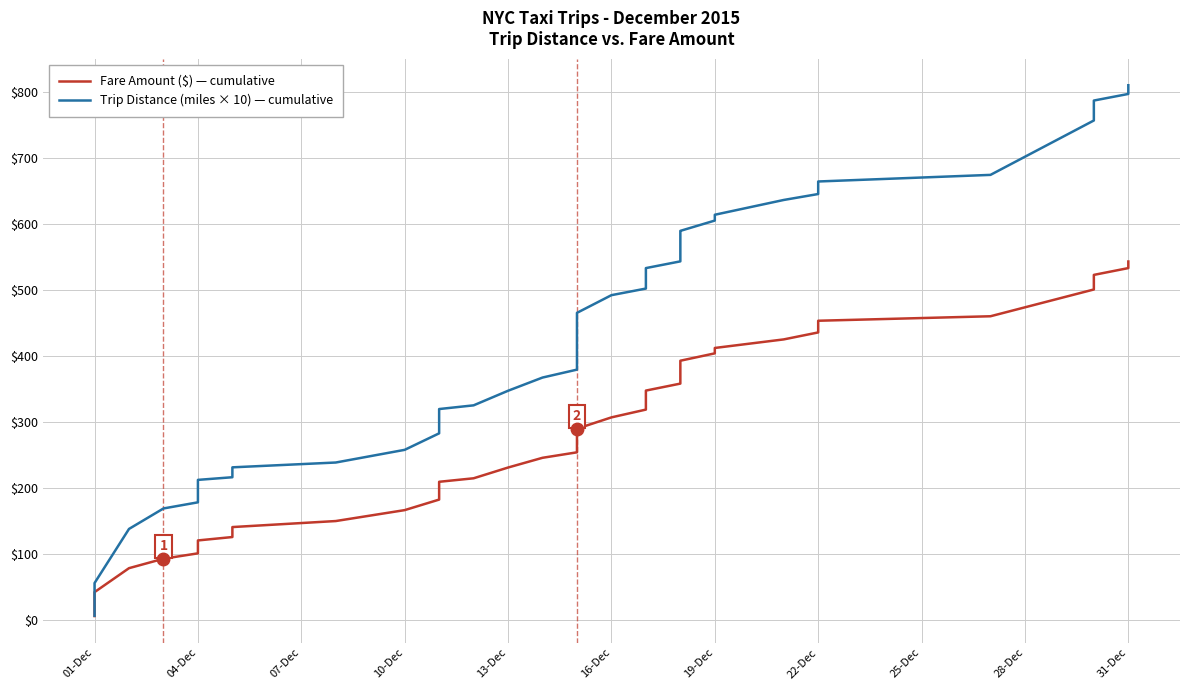

What is the average value of the Fare Amount ($) — cumulative series?

278.8